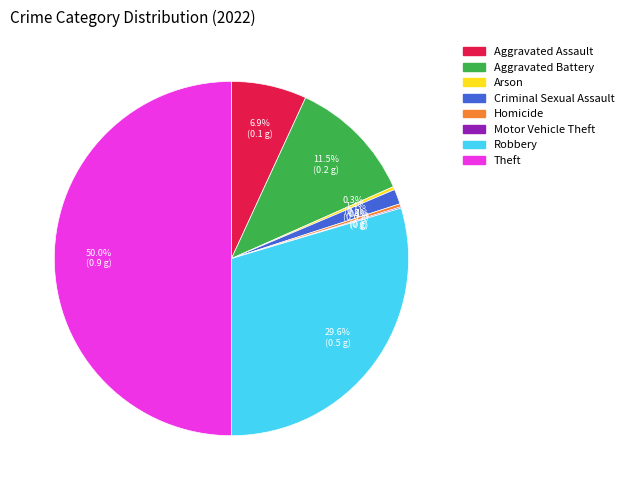

What percentage is NOT represented by Arson?

99.7%